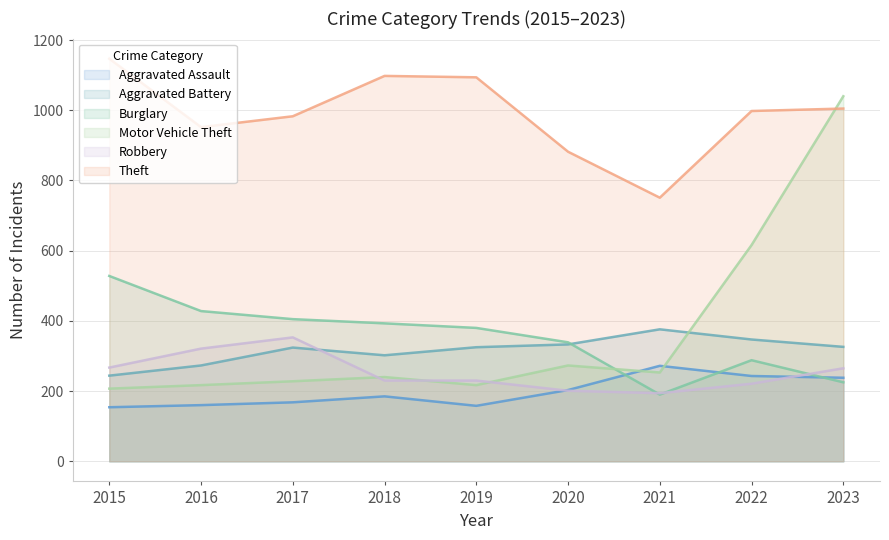

Is the value of Burglary at 2019 greater than the value of Aggravated Battery at 2020?

Yes